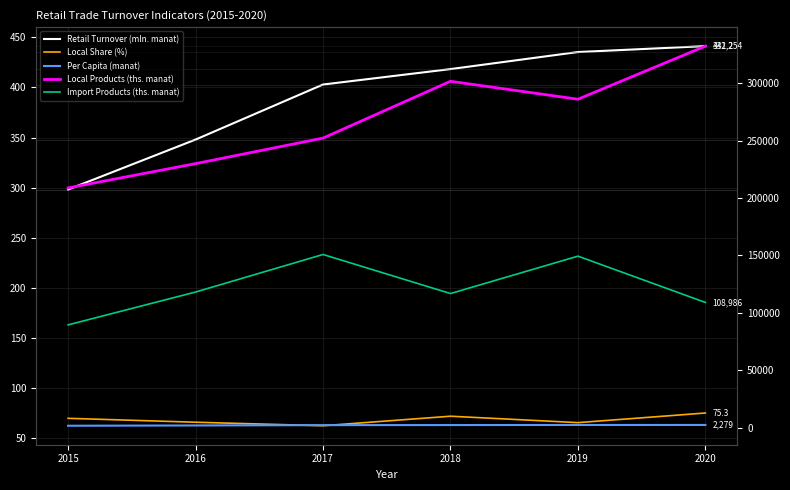

What is the total value across all series at 2018?

421039.9